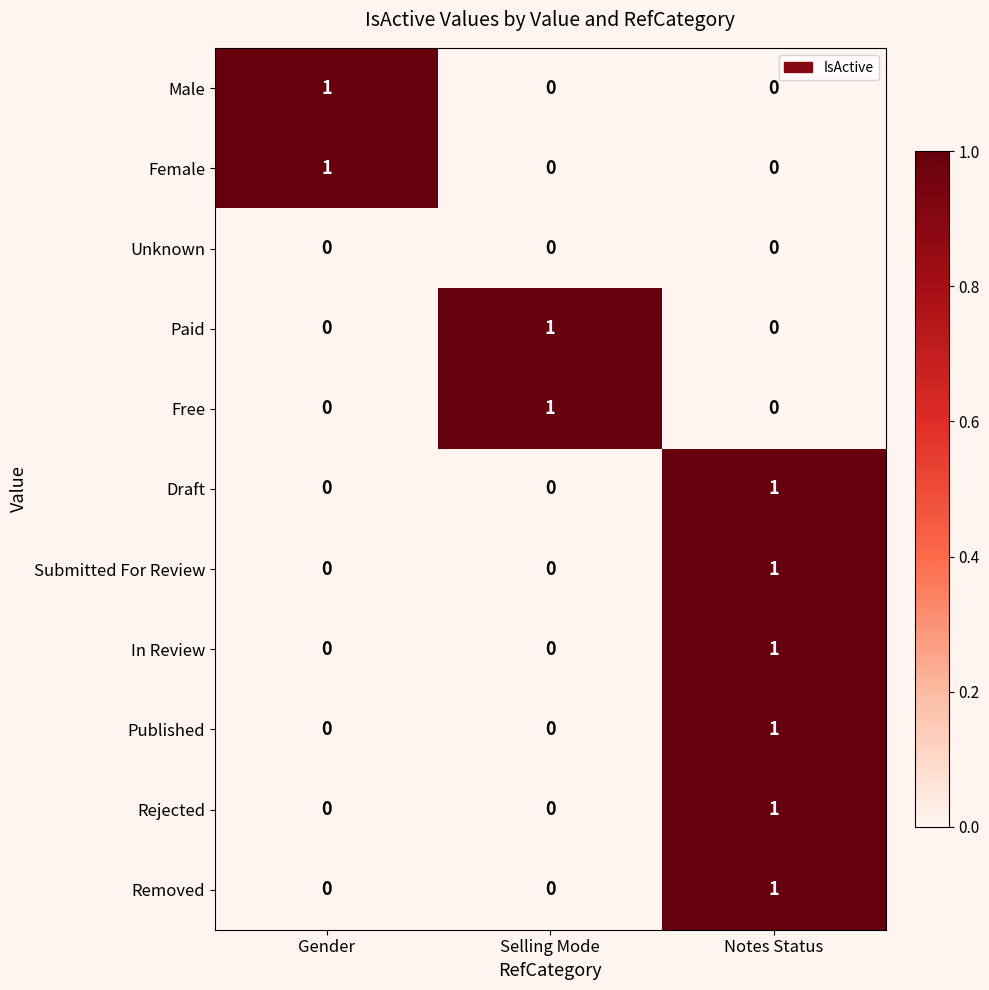

How many Paid values are between 0 and 1?

3